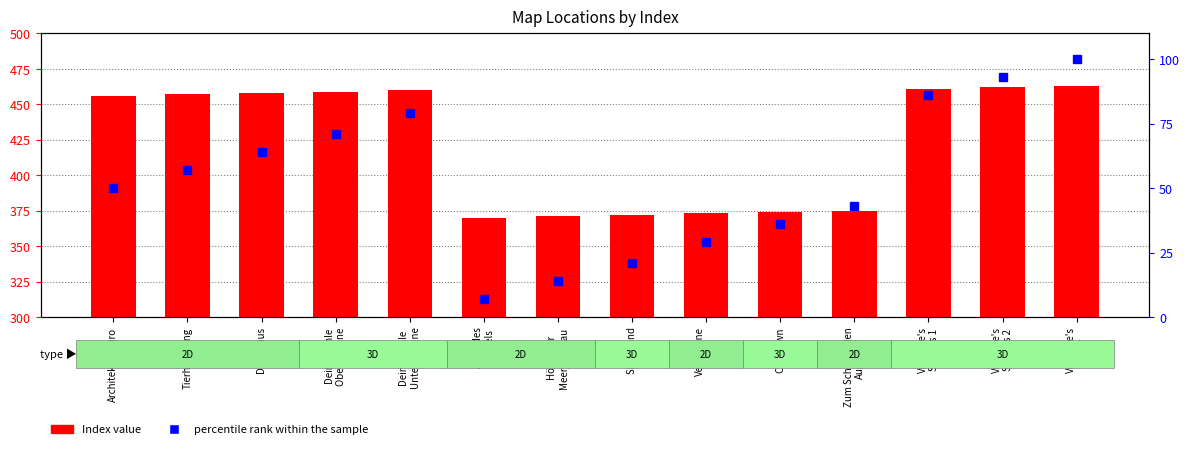

What are all the series names shown in the legend?

Index value, percentile rank within the sample